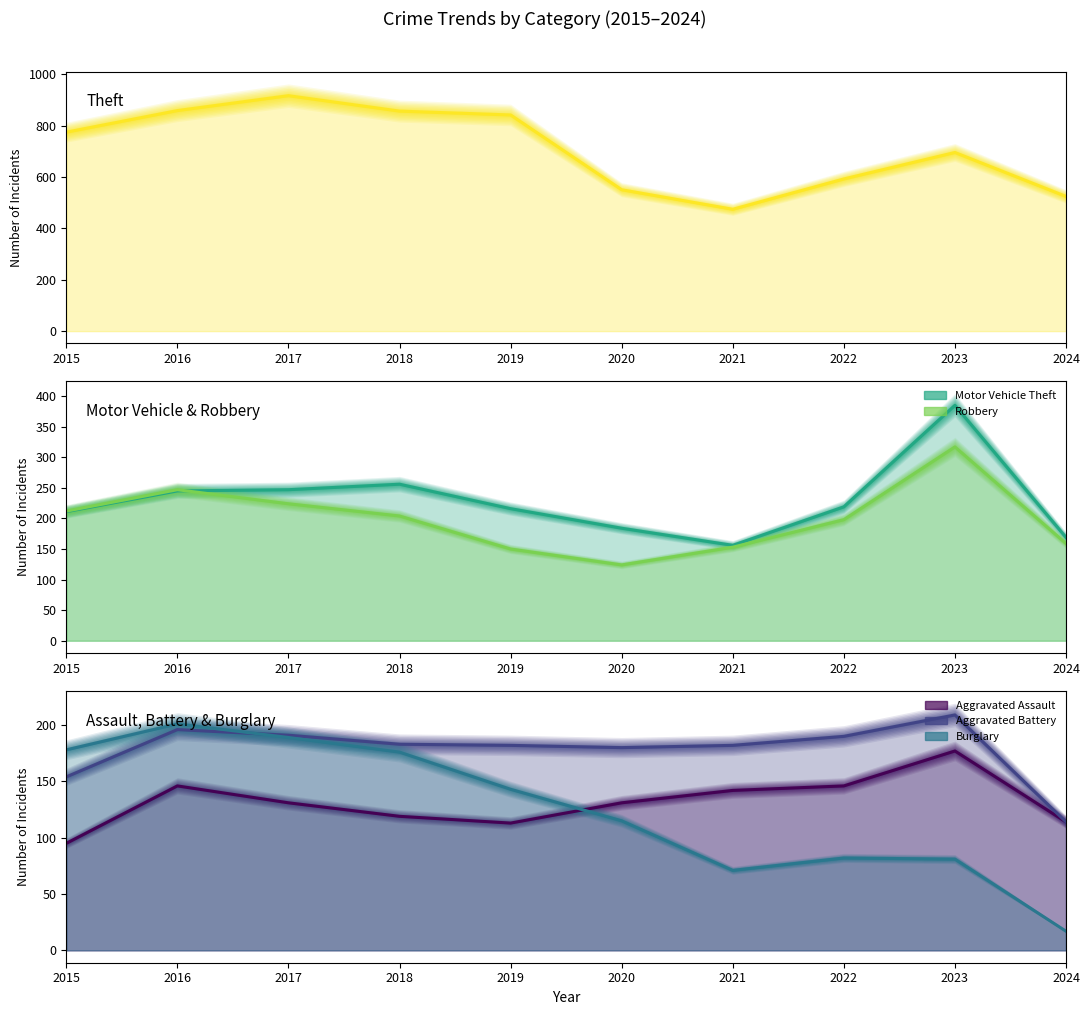

Read the Theft (line) value at 2021, to the nearest 5.

475